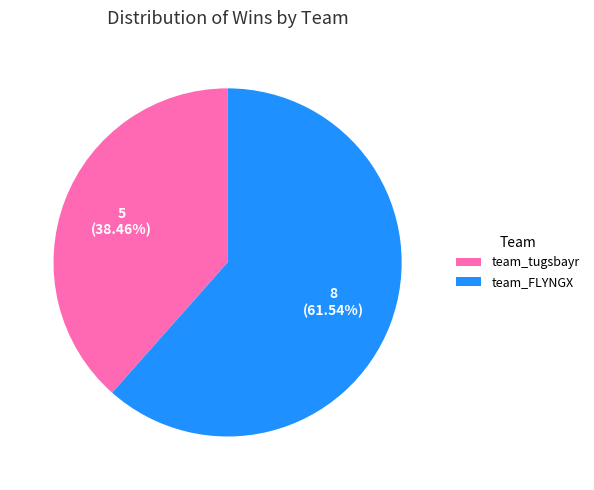

Does team_FLYNGX represent more than half of the total?

Yes